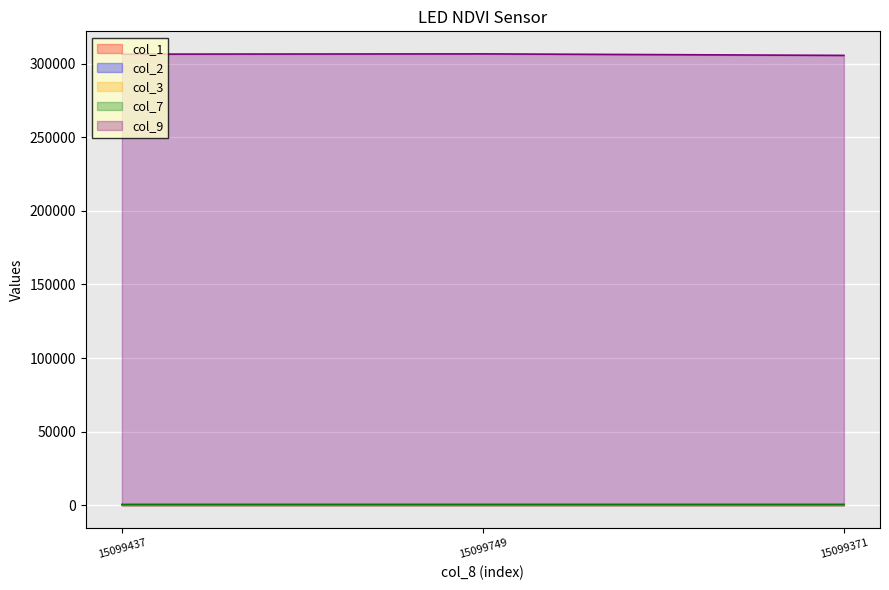

Rank the series by their maximum value, from highest to lowest.

col_9, col_1, col_7, col_2, col_3